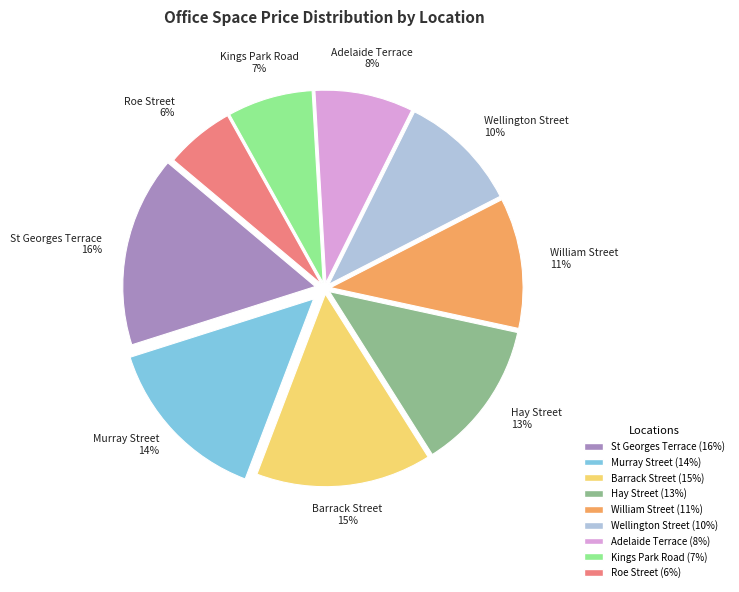

To the nearest percent, what percentage of the pie is Barrack Street?

15%